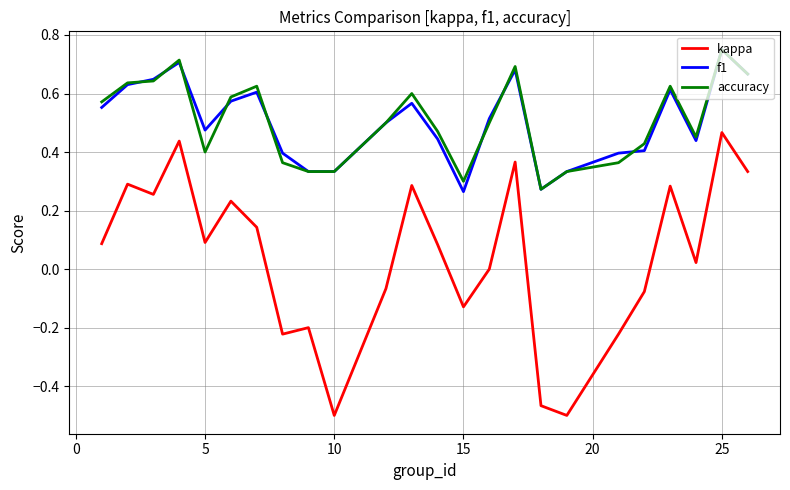

How many distinct data groups are displayed?

3